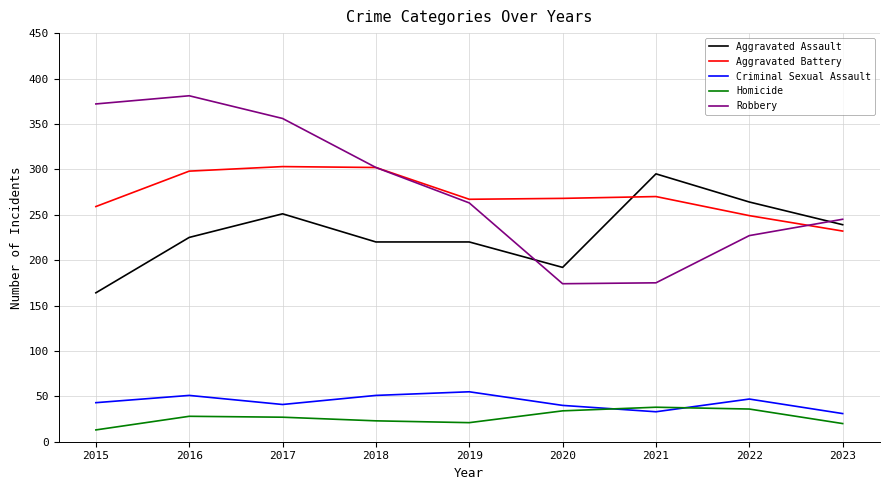

Which series ends up on top after the final intersection of Aggravated Battery and Aggravated Assault?

Aggravated Assault